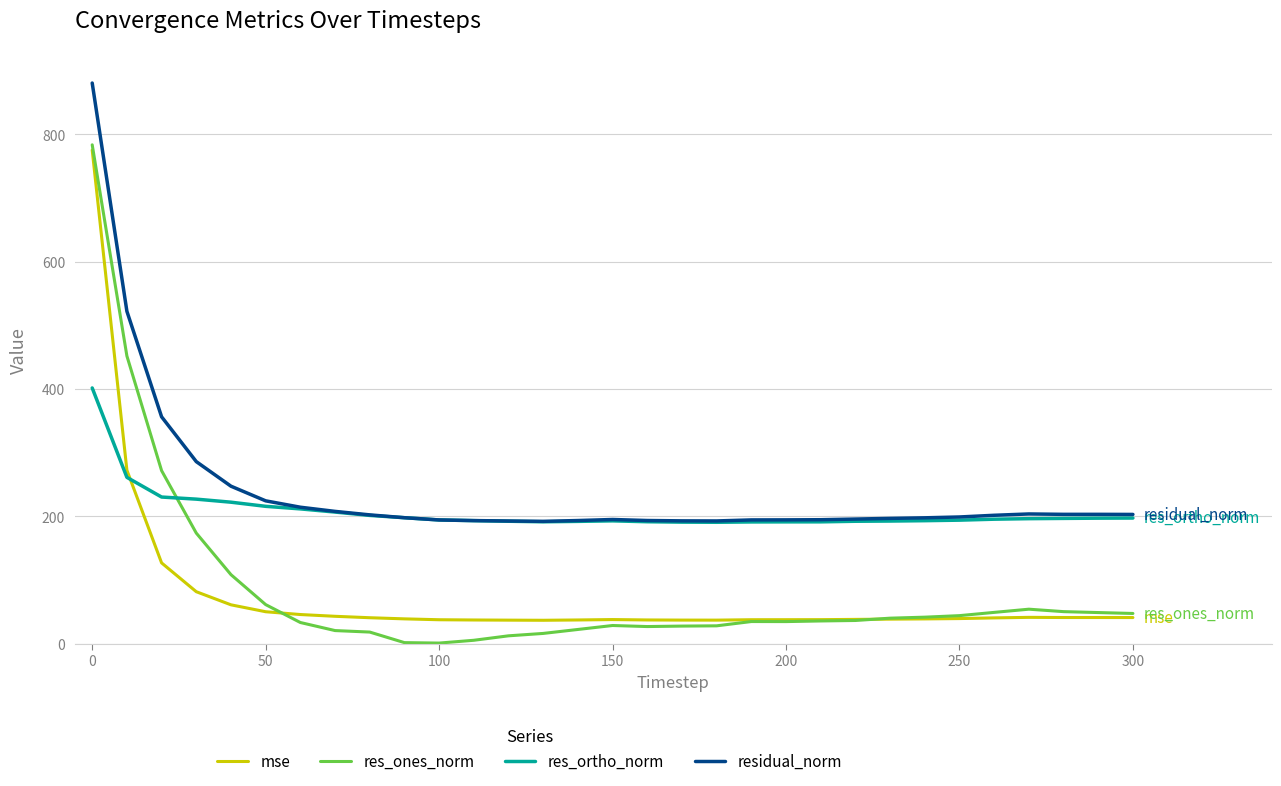

What is the maximum value shown in the chart?

880.6